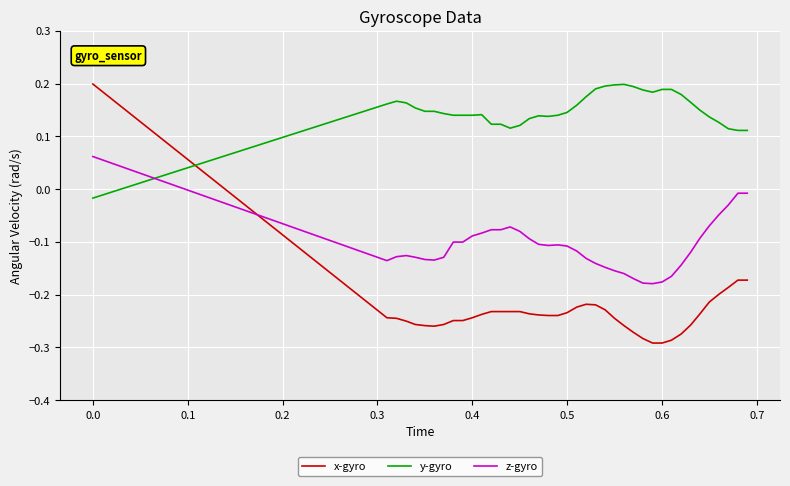

List the series in order of their overall mean, highest first.

y-gyro, z-gyro, x-gyro